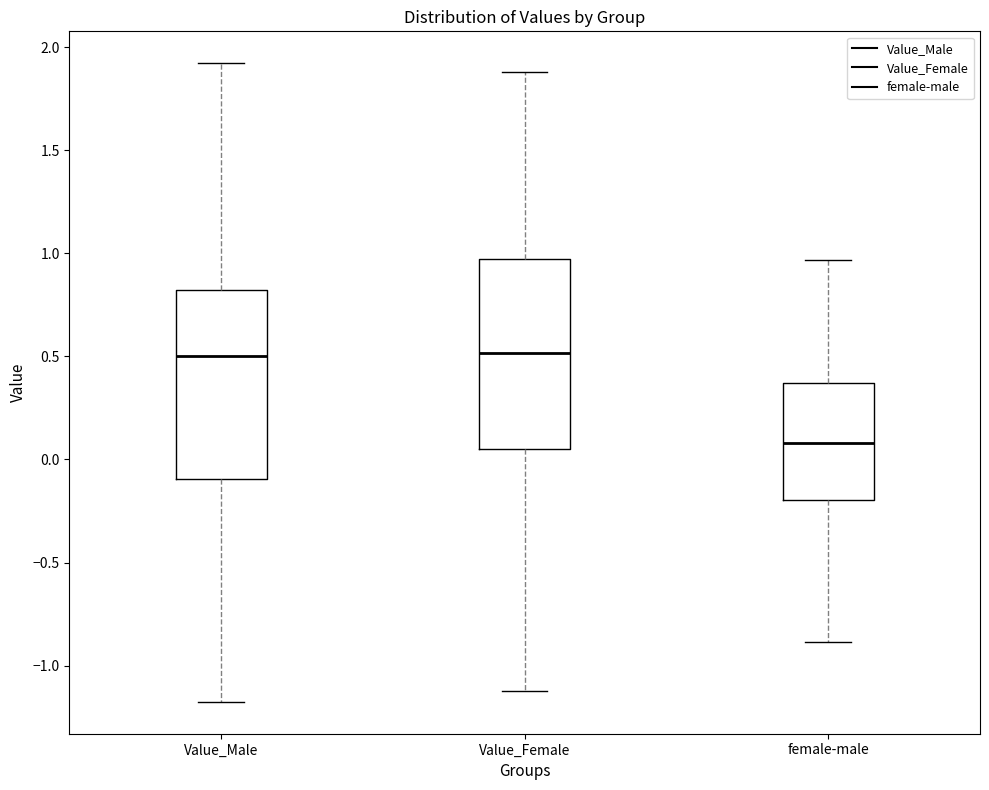

Reading left to right, read every box against the y-axis: the position of its median line, the range the box covers, and the ends of its whiskers. The values are not printed on the chart, so give them approximately, as read against the axis.

Value_Male: median 0.50, box -0.10 to 0.80, whiskers -1.15 to 1.90
Value_Female: median 0.50, box 0.05 to 0.95, whiskers -1.10 to 1.90
female-male: median 0.10, box -0.20 to 0.35, whiskers -0.90 to 0.95